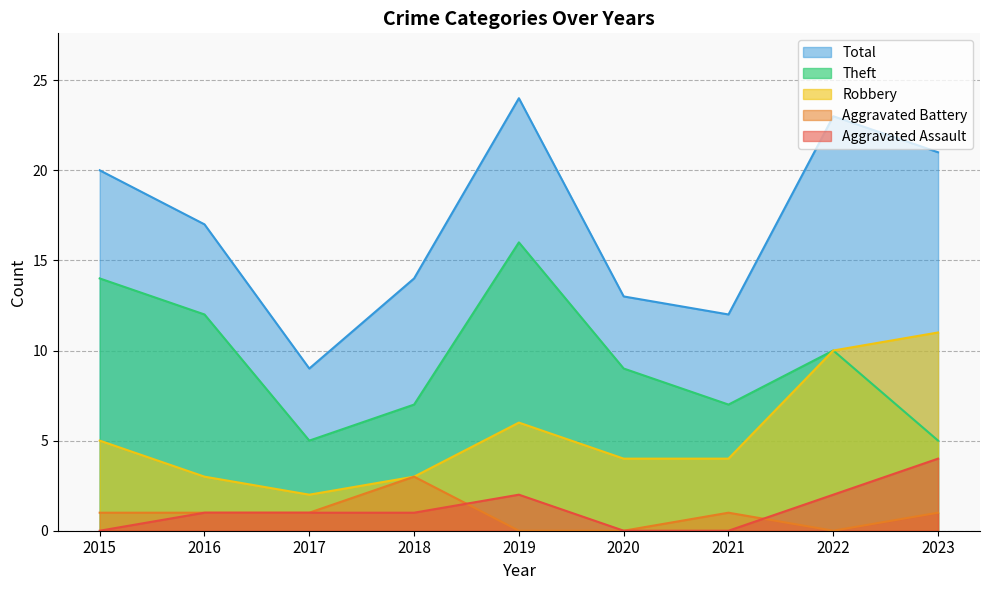

The value of Total at 2023 is 21. True or false?

True